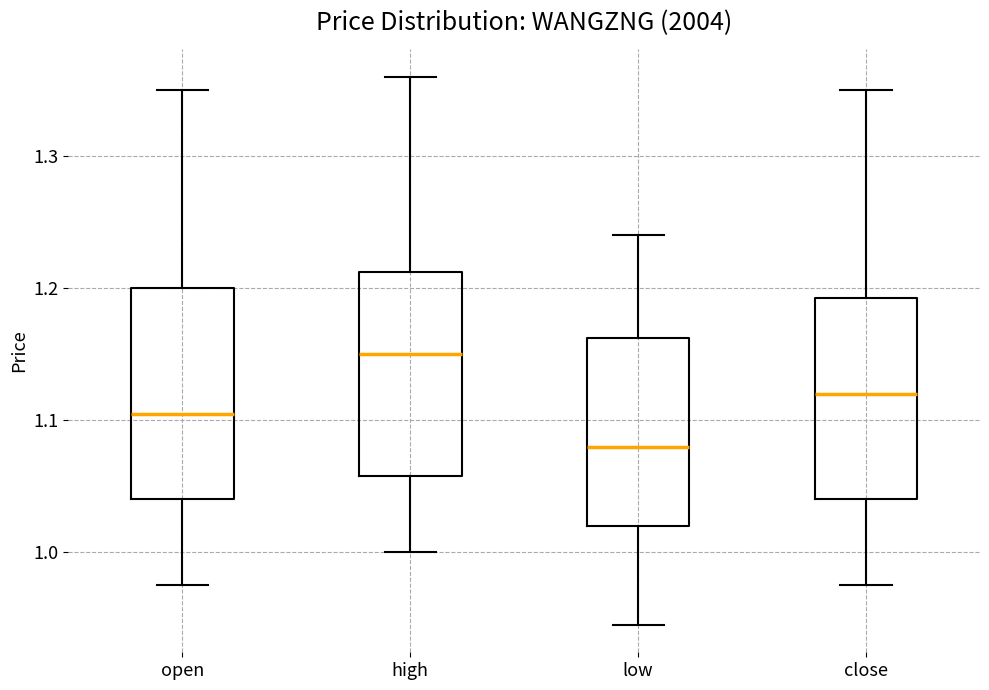

Where is the upper edge of the box for low on the y-axis? The values are not printed on the chart, so give them approximately, as read against the axis.

1.16